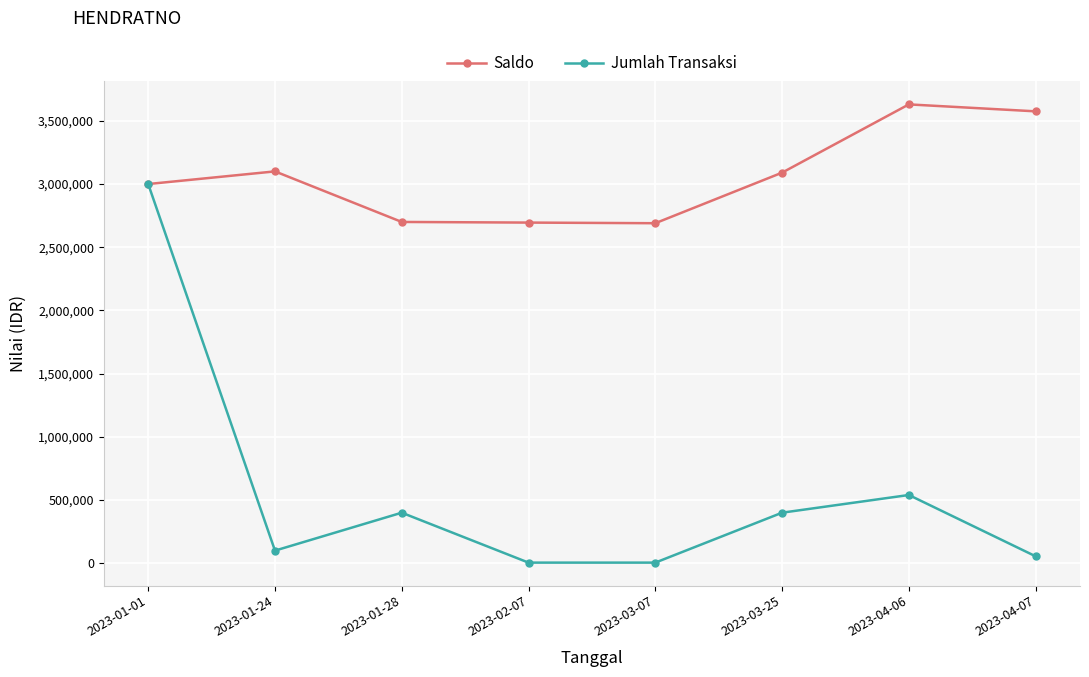

What is the sum of the Jumlah Transaksi values at 2023-02-07 and 2023-03-07?

10000